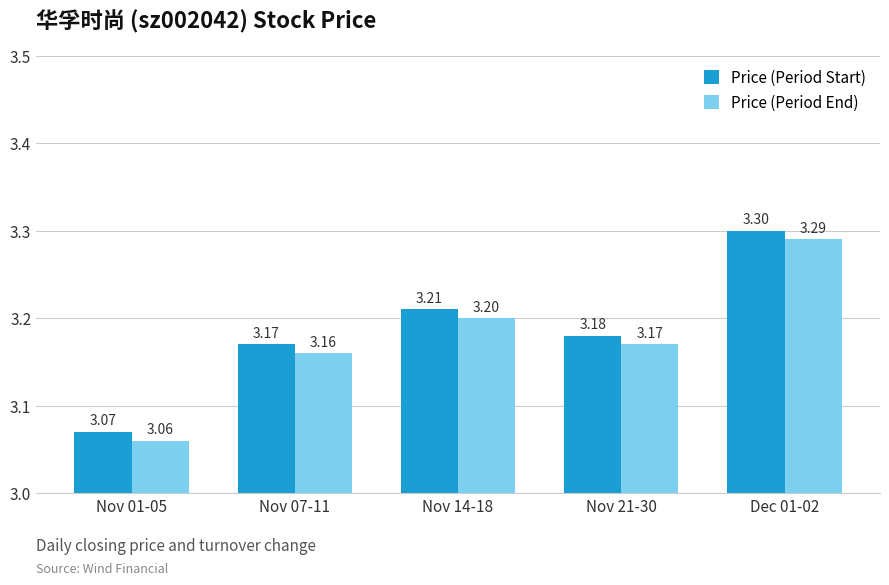

Are the bars horizontal?

No